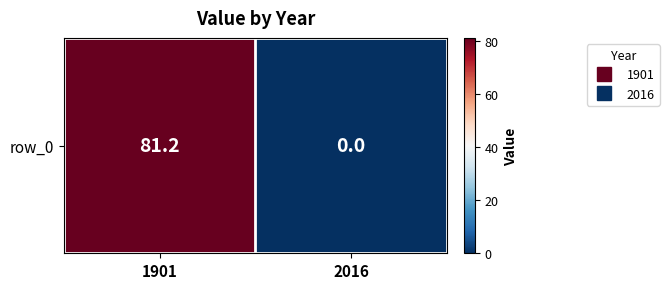

What is the maximum value shown in the chart?

81.2